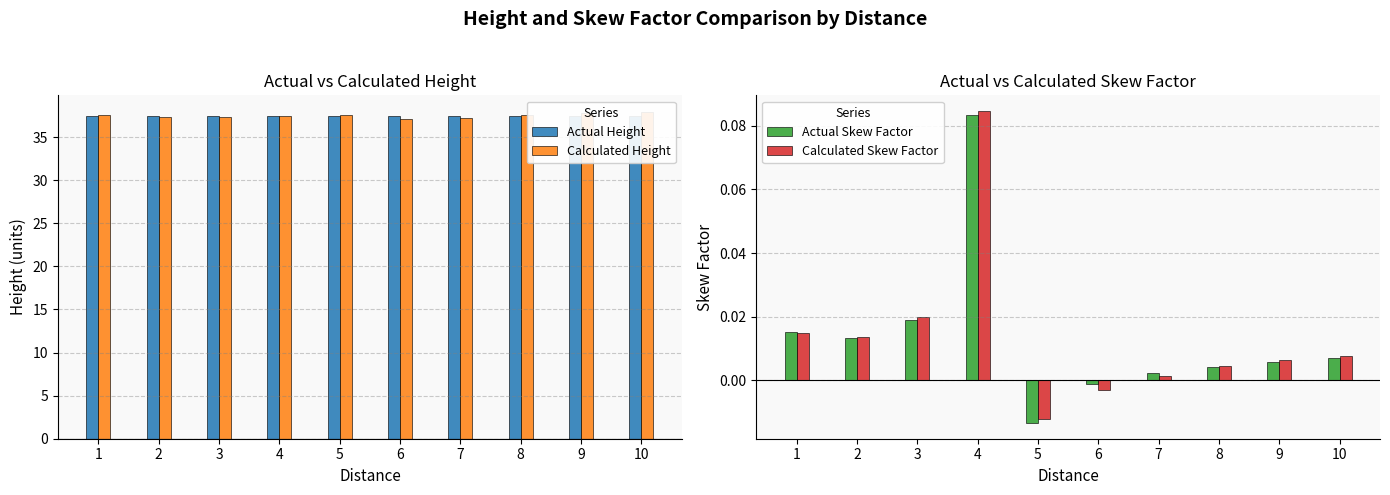

Is it true that Calculated Height equals 26.3 at 1?

False